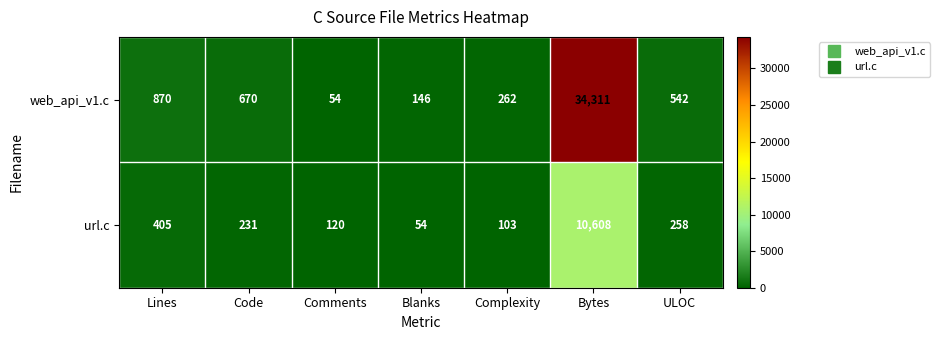

What is the greatest value displayed?

34311